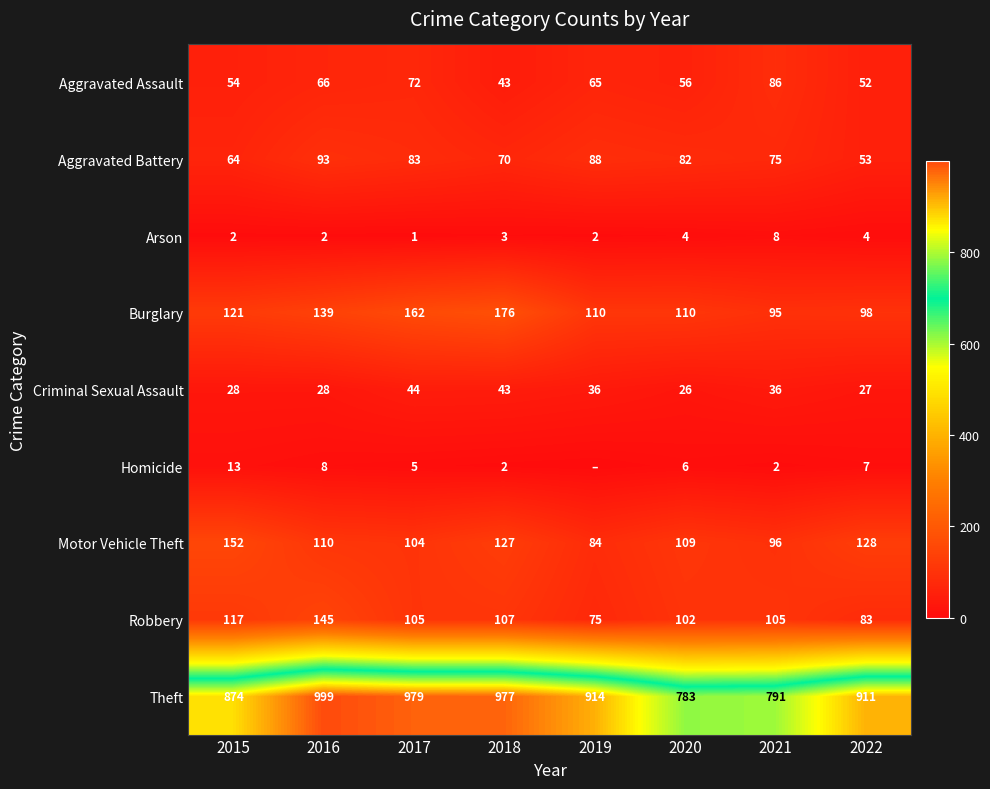

The value of Aggravated Assault at 2021 is 51. True or false?

False